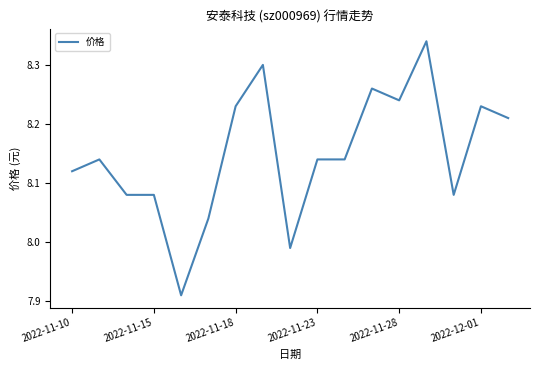

Is this an area chart (filled region under the line)?

No